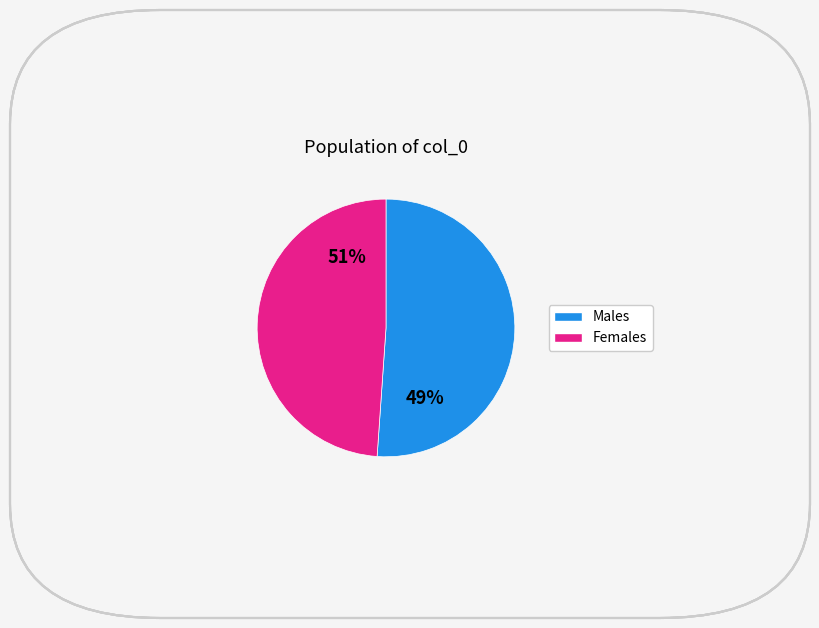

Do 7 and 8 together represent more than half of the pie?

No